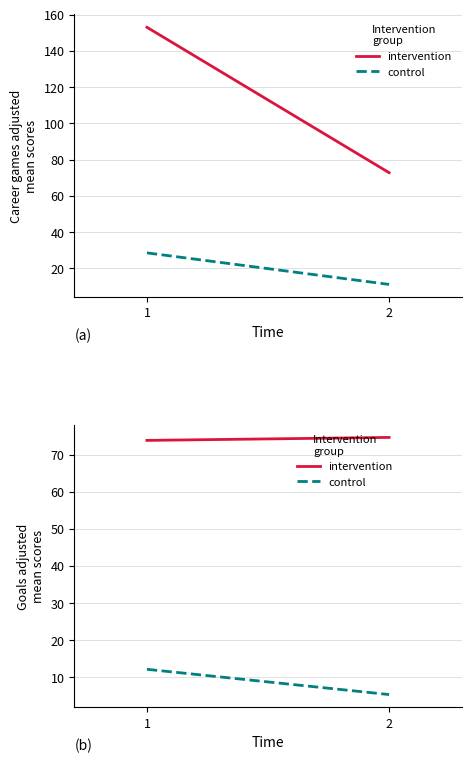

What is the difference between the intervention values at 2 and 1?

0.8